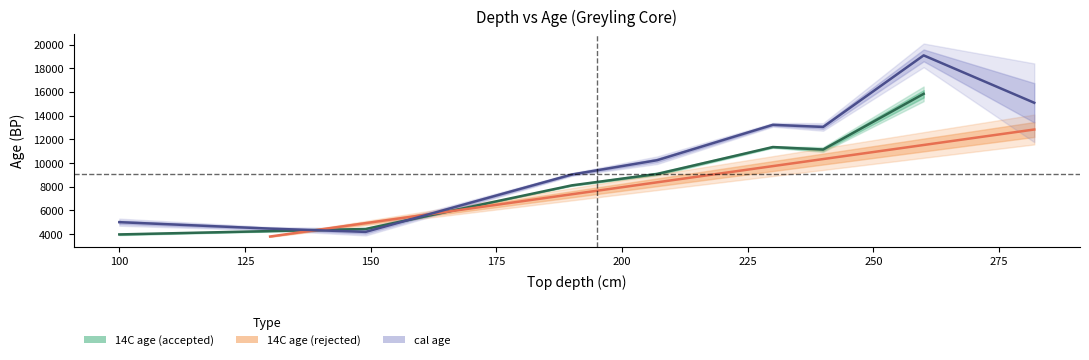

Does the chart display data point markers on the line(s)?

No